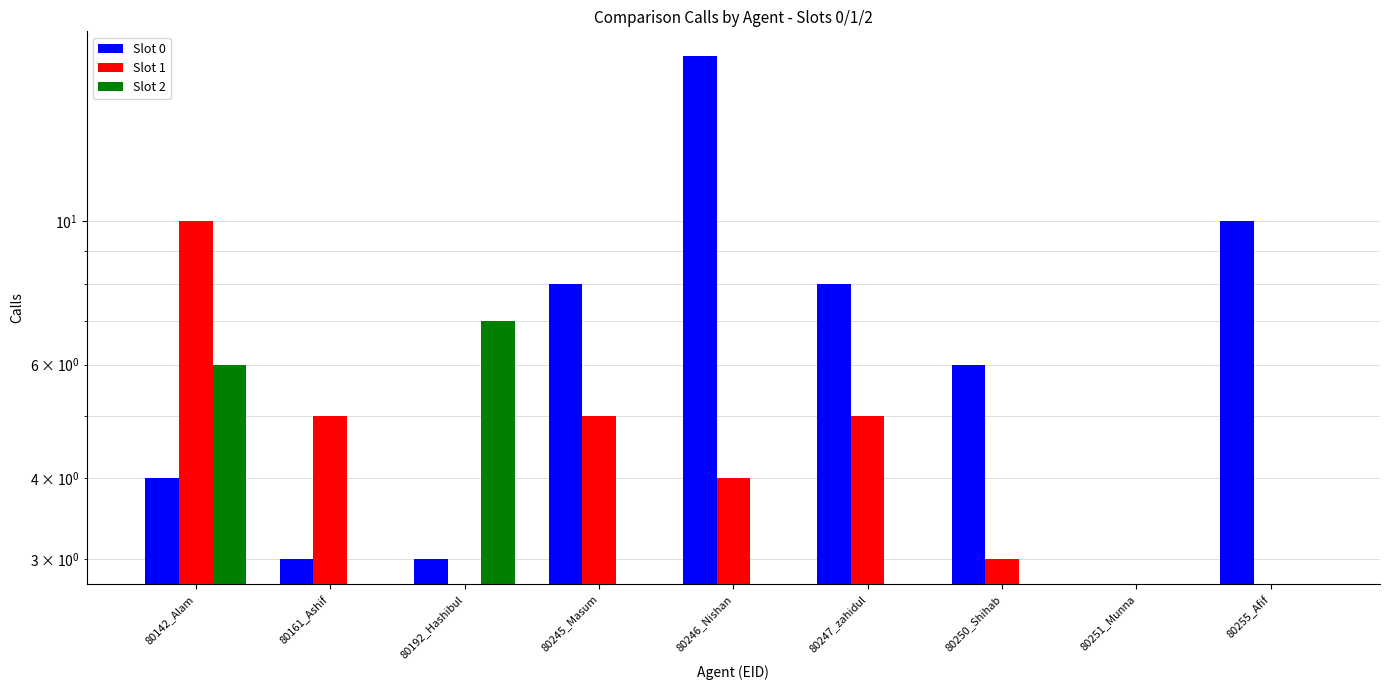

What is the label of the 9th bar from the left?

80255_Afif